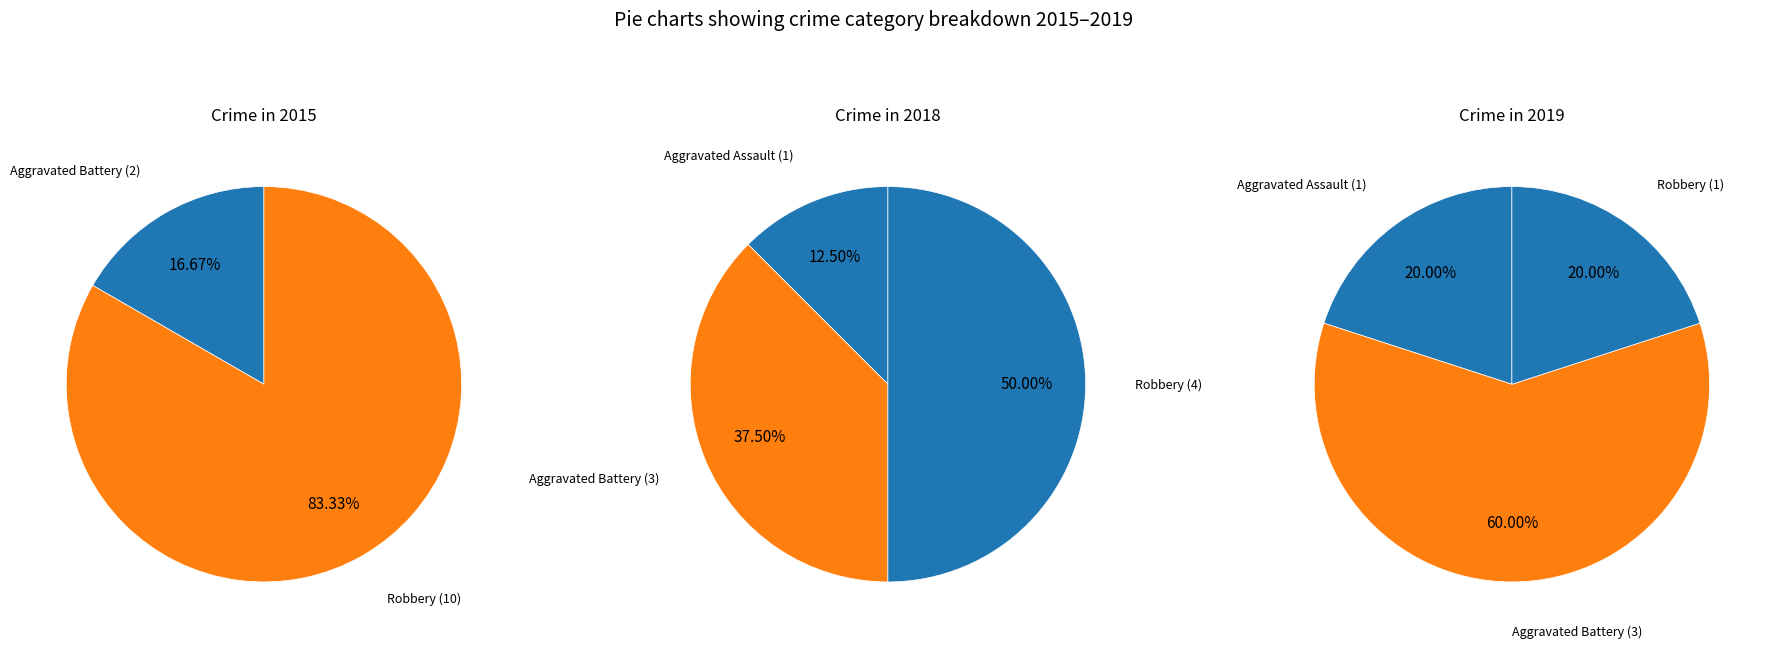

Is it true that Robbery is 20% of the pie?

True